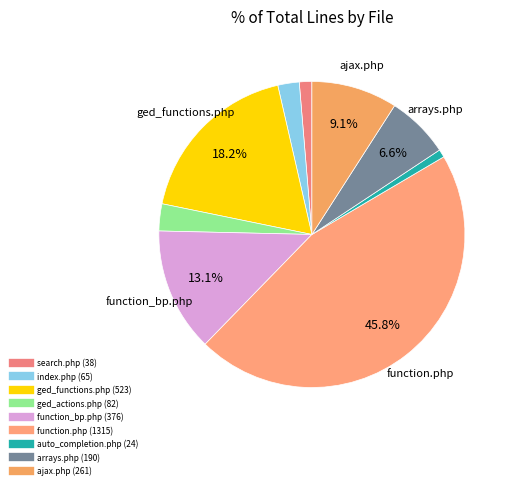

Which slice is the smallest?

auto_completion.php